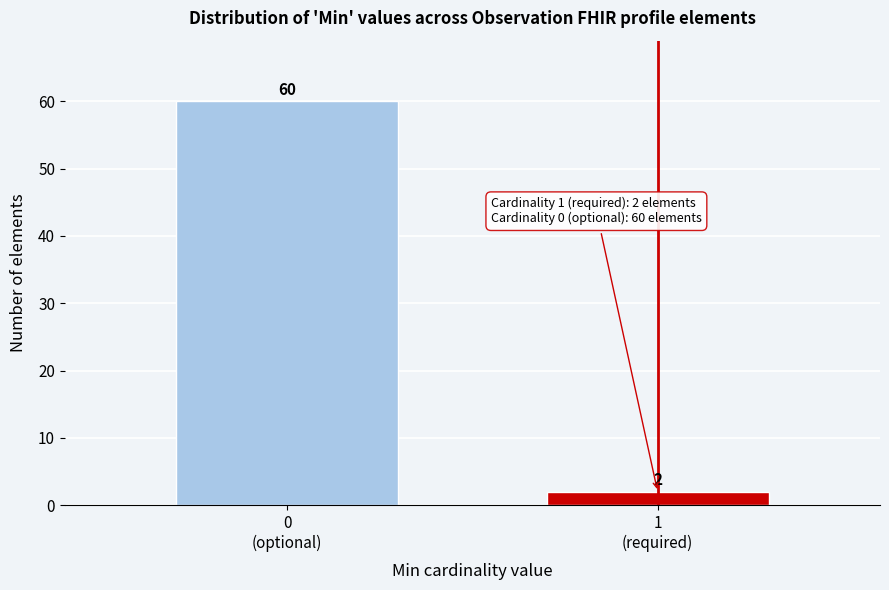

Reading right to left, what are all the values shown in this chart?

2	60